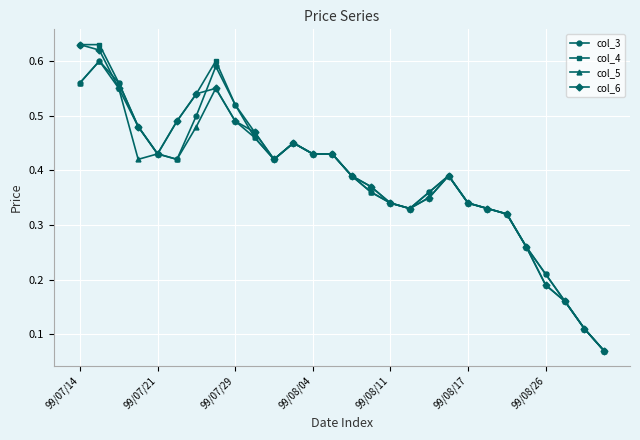

True or false: col_3 has more than 1 interior local peaks.

True